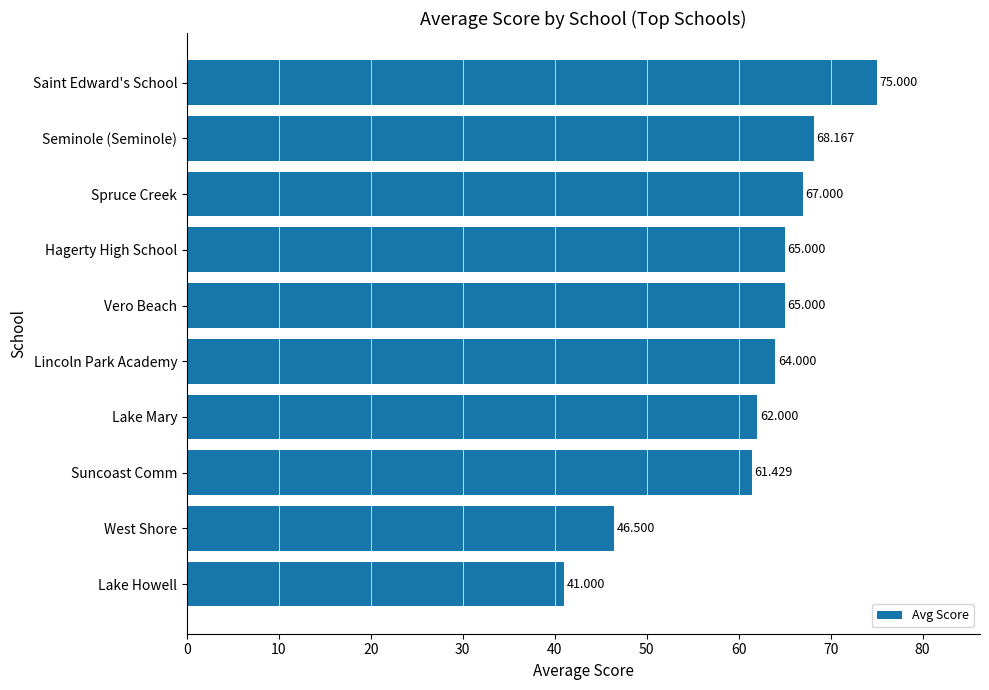

Where is the data nearest to the value 58?

Suncoast Comm